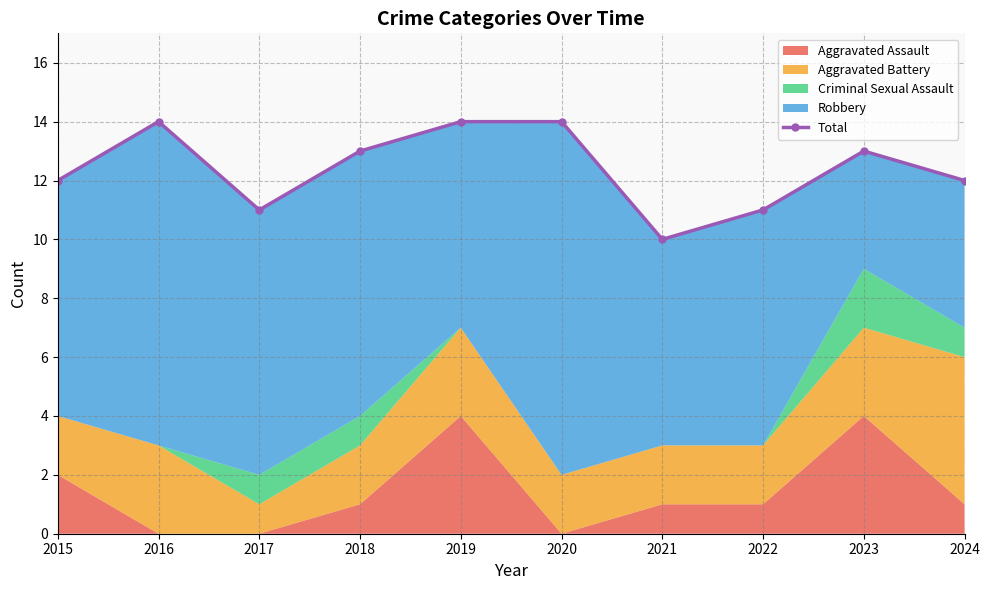

Where is the data nearest to the value 12?

2015